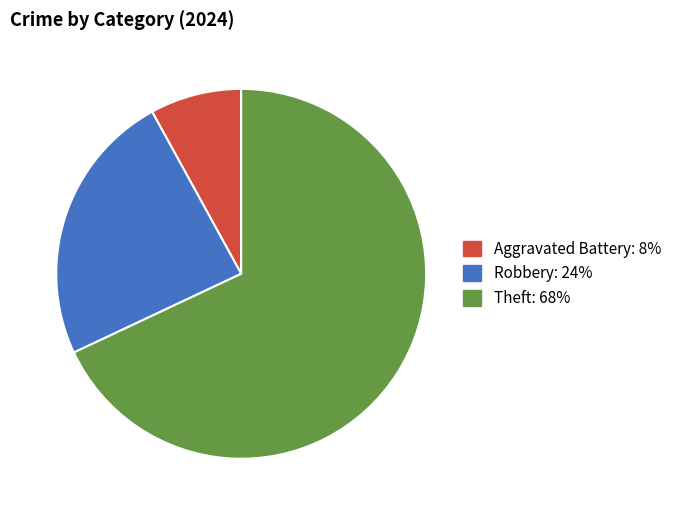

How many slices are in this pie chart?

3